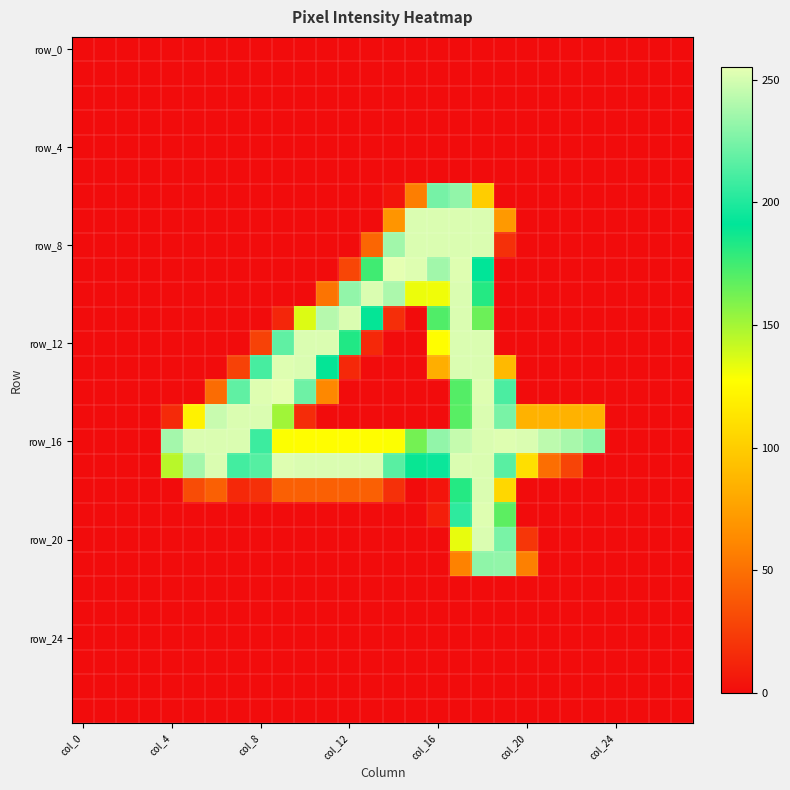

At how many categories does at least one series exceed 238?

17